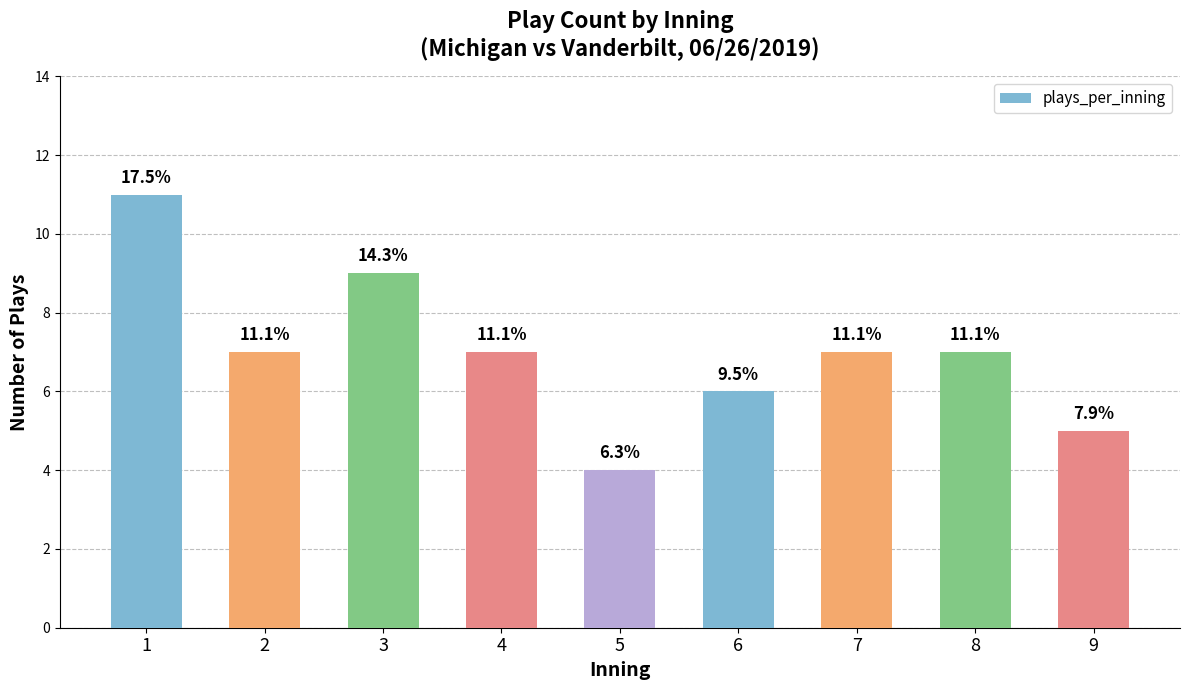

What is the sum of the values at 9 and 4?

12